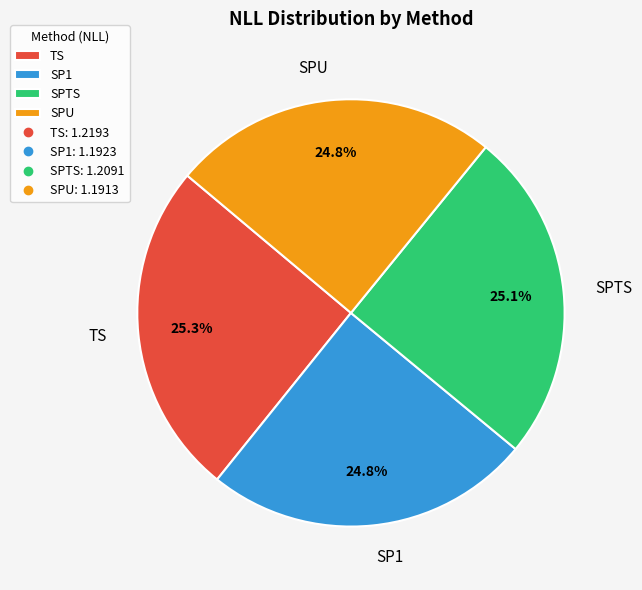

To the nearest percent, what percentage of the pie is SPU?

25%